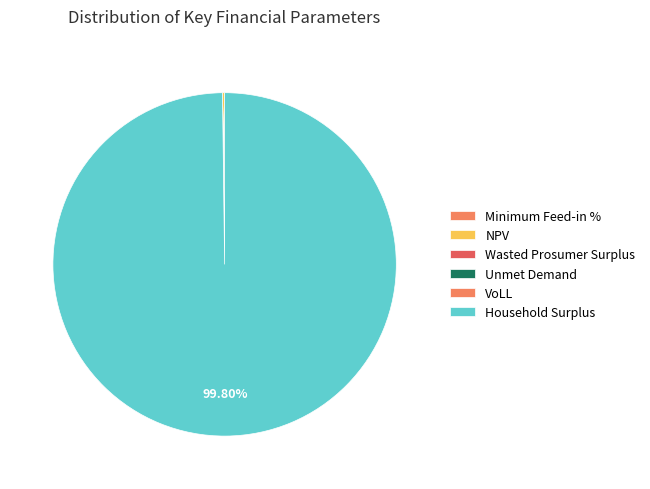

Is there any slice that represents more than half of the pie?

Yes